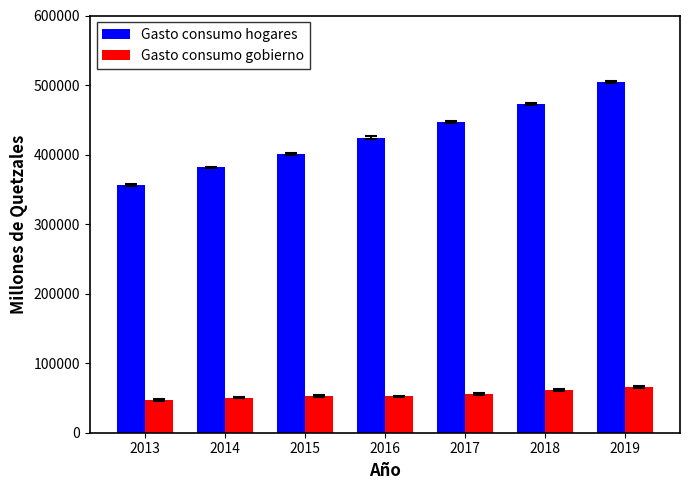

What is the sum of all Gasto consumo hogares values?

2987506.8